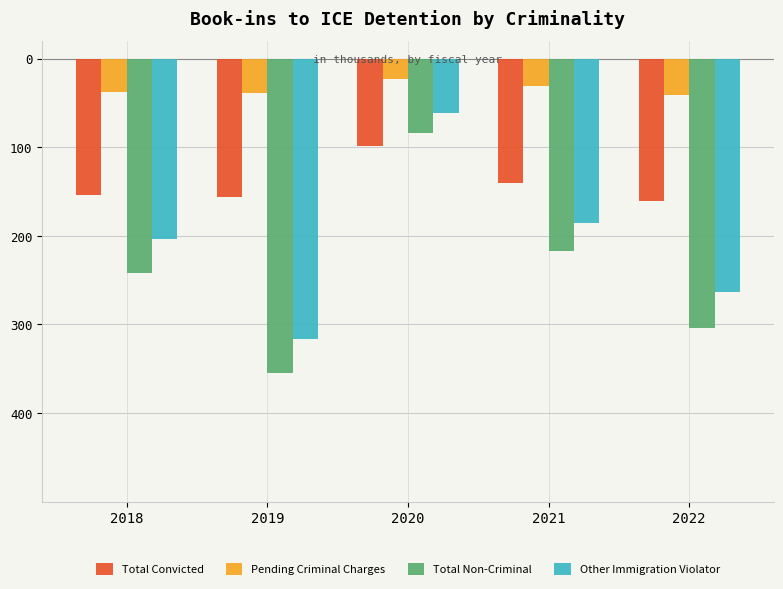

What are all the series names shown in the legend?

Total Convicted, Pending Criminal Charges, Total Non-Criminal, Other Immigration Violator